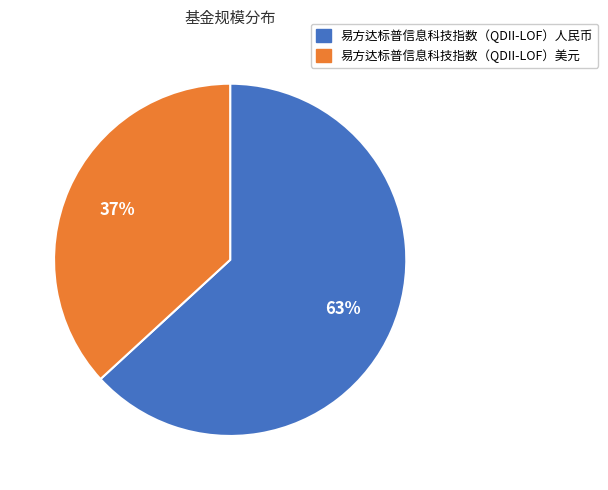

Combined, do 易方达标普信息科技指数（QDII-LOF）人民币 and 易方达标普信息科技指数（QDII-LOF）美元 account for over 50%?

Yes